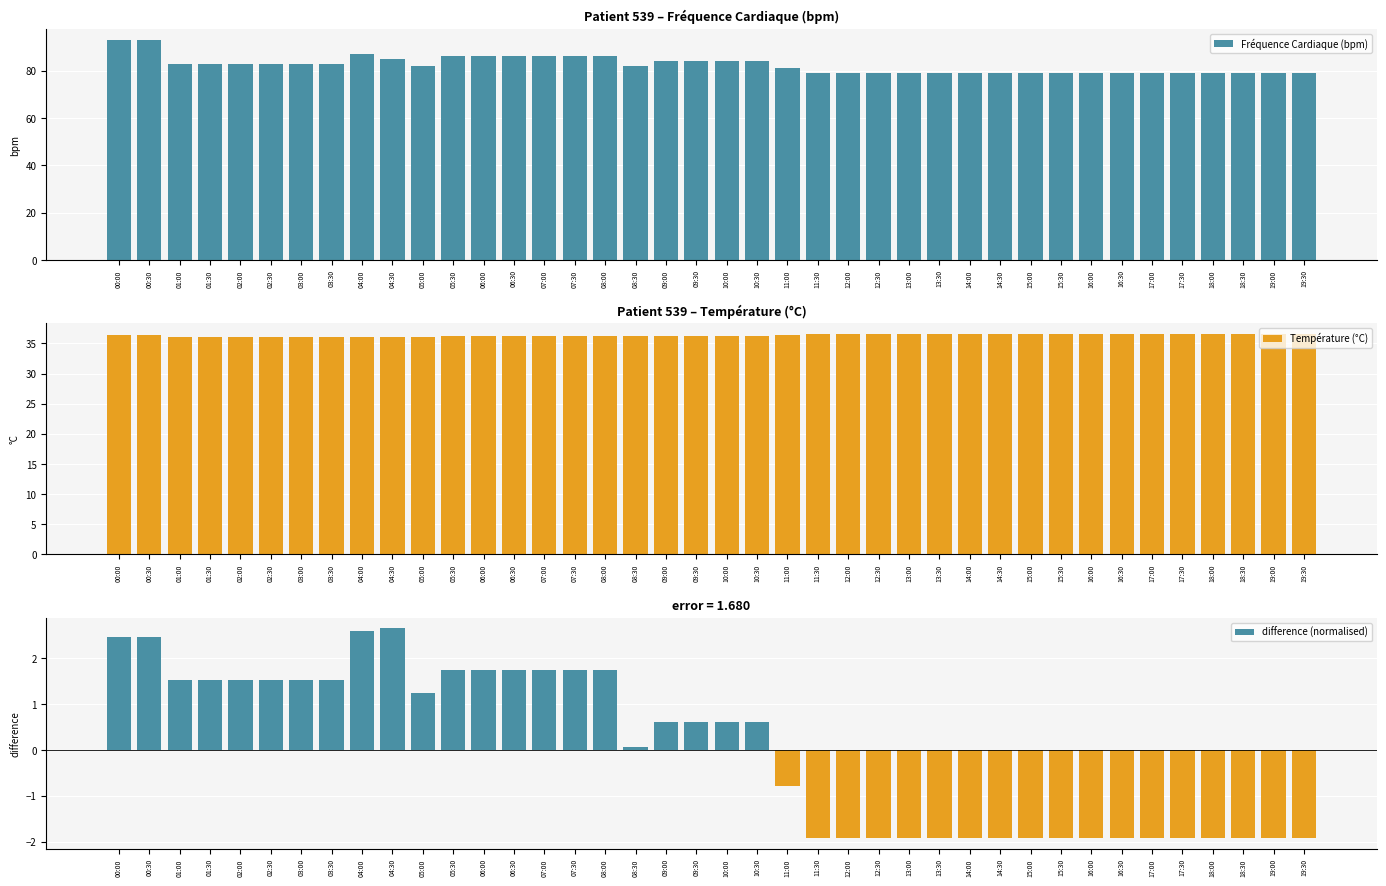

Reading left to right, what are all the values shown in this chart?

Fréquence Cardiaque (bpm): 93.0	93.0	83.0	83.0	83.0	83.0	83.0	83.0	87.0	85.0	82.0	86.0	86.0	86.0	86.0	86.0	86.0	82.0	84.0	84.0	84.0	84.0	81.0	79.0	79.0	79.0	79.0	79.0	79.0	79.0	79.0	79.0	79.0	79.0	79.0	79.0	79.0	79.0	79.0	79.0
Température (°C): 36.4	36.4	36.1	36.1	36.1	36.1	36.1	36.1	36.1	36.0	36.1	36.2	36.2	36.2	36.2	36.2	36.2	36.3	36.3	36.3	36.3	36.3	36.4	36.5	36.5	36.5	36.5	36.5	36.5	36.5	36.5	36.5	36.5	36.5	36.5	36.5	36.5	36.5	36.5	36.5
difference (normalised): 2.5	2.5	1.5	1.5	1.5	1.5	1.5	1.5	2.6	2.7	1.3	1.7	1.7	1.7	1.7	1.7	1.7	0.1	0.6	0.6	0.6	0.6	-0.8	-1.9	-1.9	-1.9	-1.9	-1.9	-1.9	-1.9	-1.9	-1.9	-1.9	-1.9	-1.9	-1.9	-1.9	-1.9	-1.9	-1.9